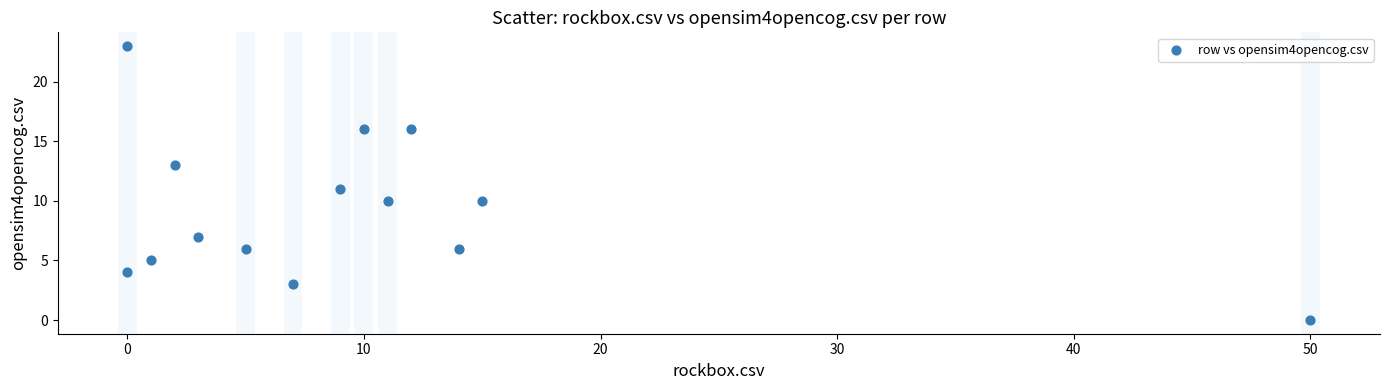

What is the range of Y values (max minus min)?

23